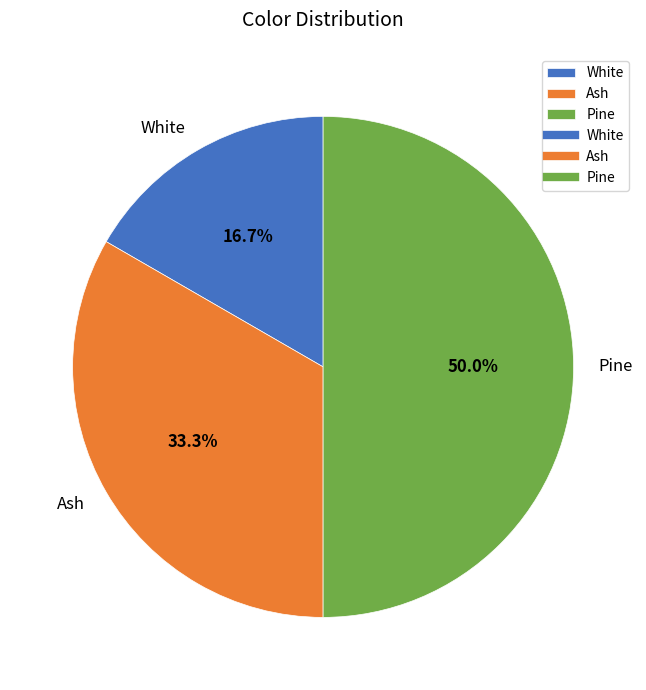

To the nearest percent, what percentage of the pie is White?

17%